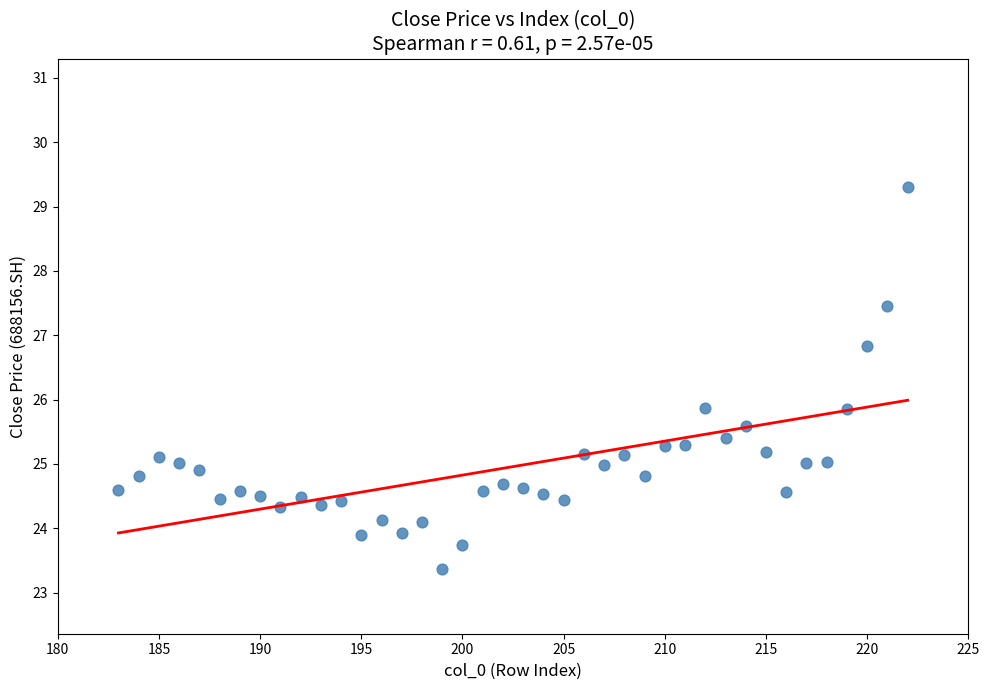

What is the range of X values (max minus min)?

39.0